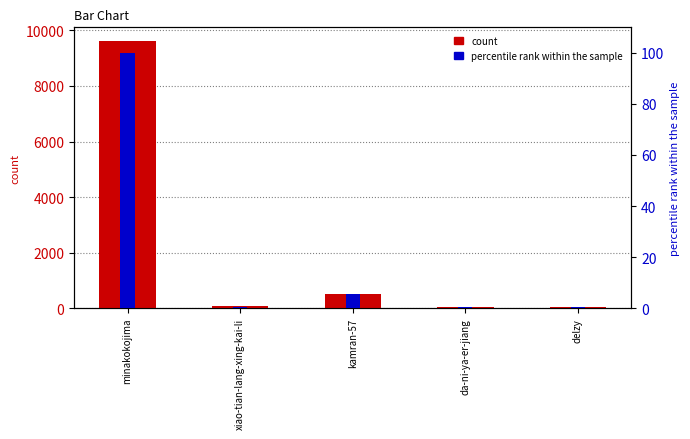

What is the label of the 2nd bar from the right?

da-ni-ya-er-jiang